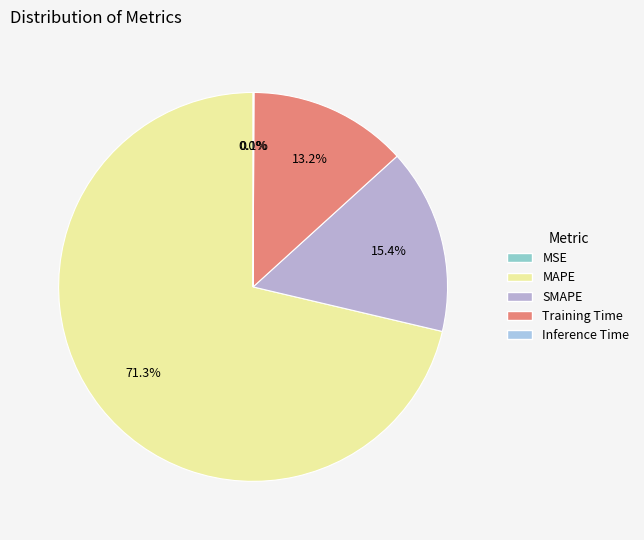

To the nearest percent, what is the difference between the Training Time and MAPE slice percentages?

58%